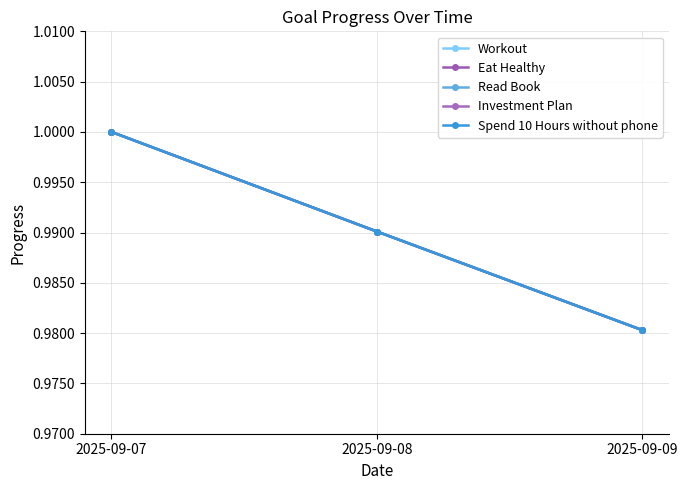

Does the chart have visible grid lines?

Yes